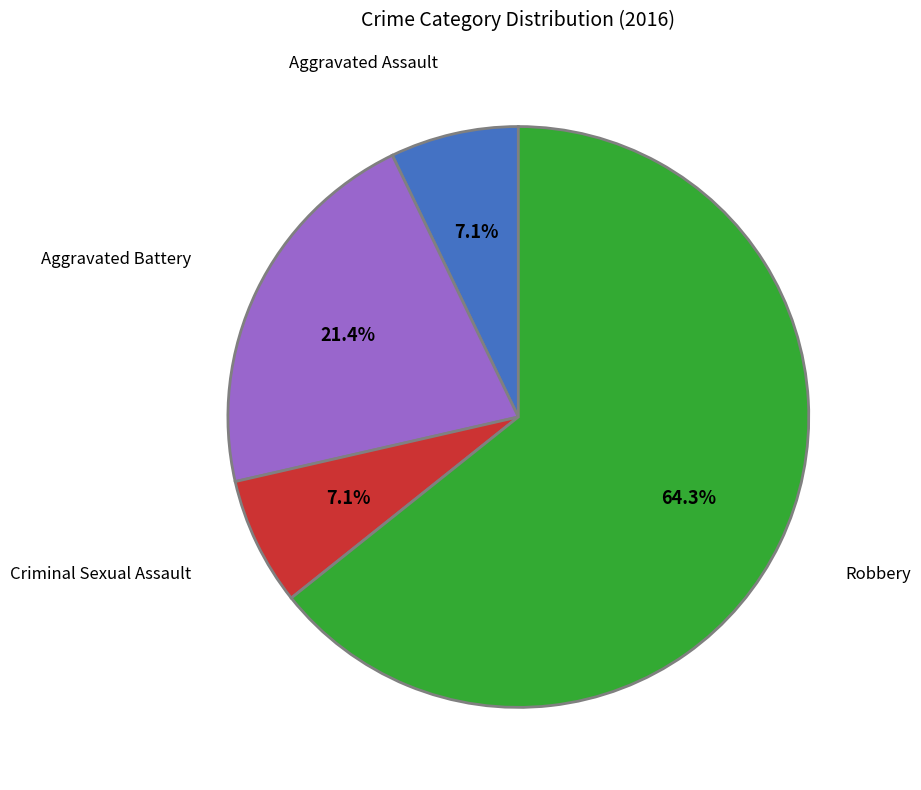

Is it true that Criminal Sexual Assault is 7% of the pie?

True